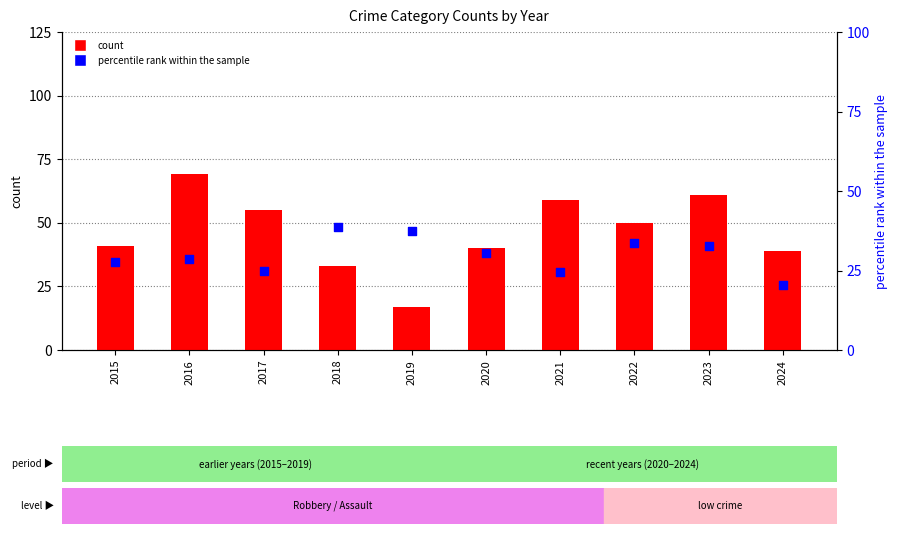

What are all the series names shown in the legend?

count, percentile rank within the sample